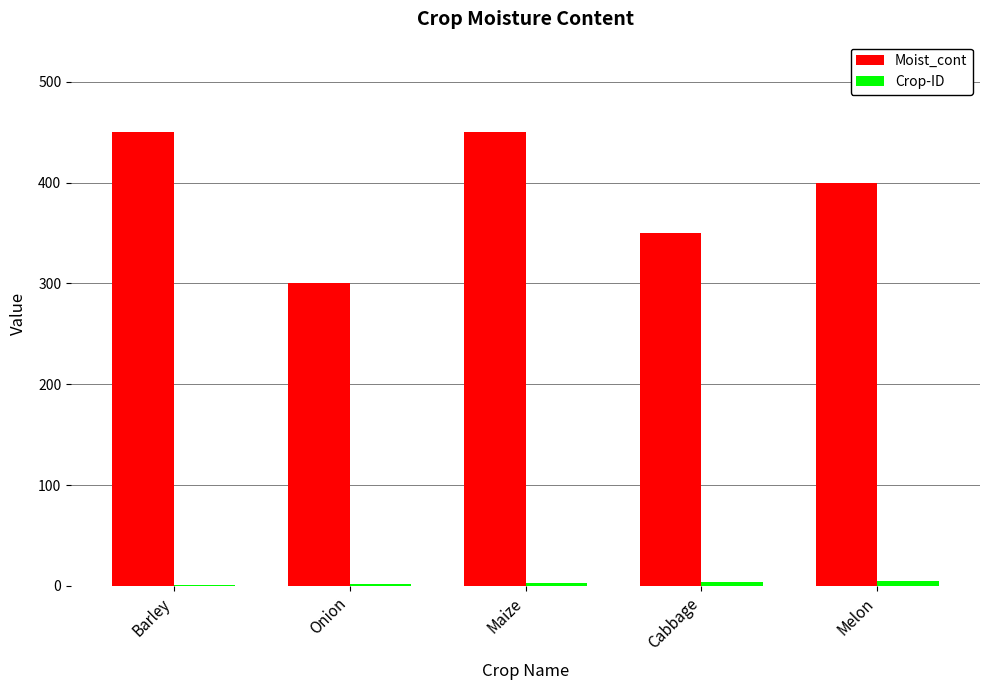

The Moist_cont series shows 450 at Barley. True or false?

True